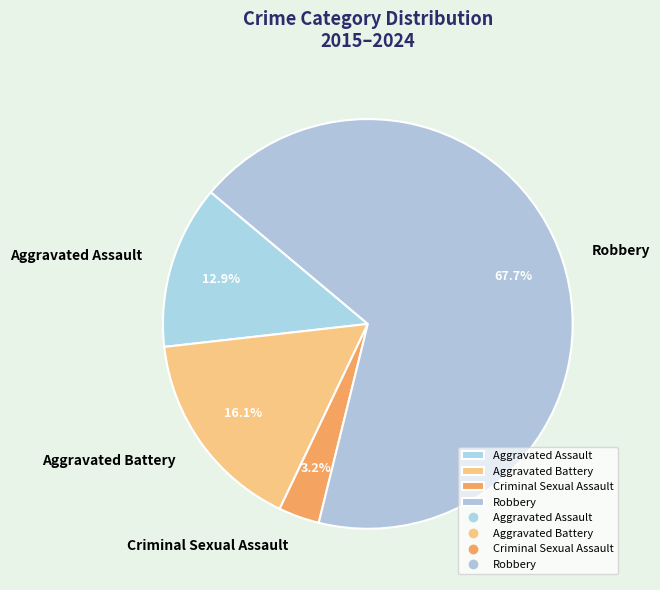

The Aggravated Assault slice represents 19% of the pie. True or false?

False